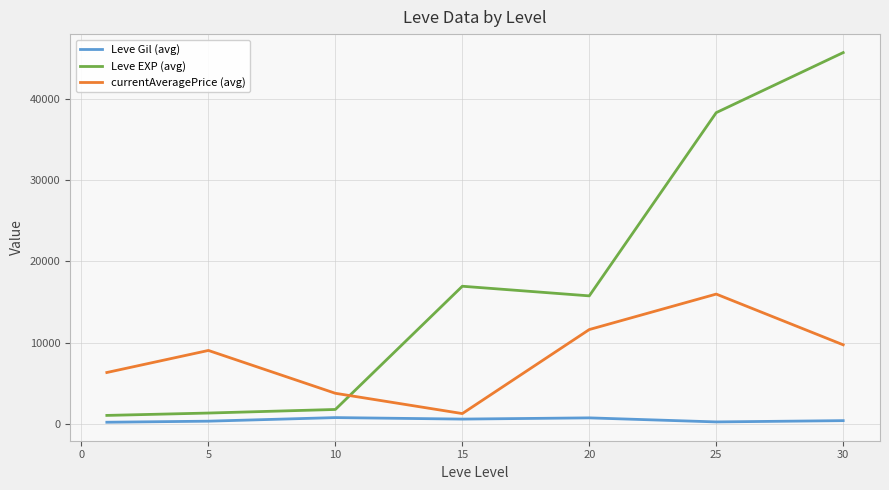

What is the sum of all Leve Gil (avg) values?

3490.8